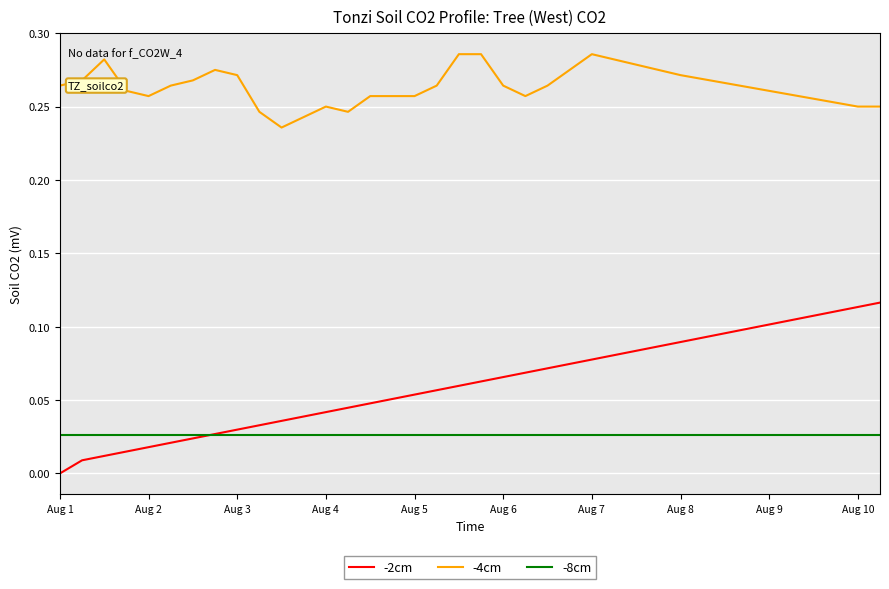

Which series has the largest range (max minus min)?

-2cm